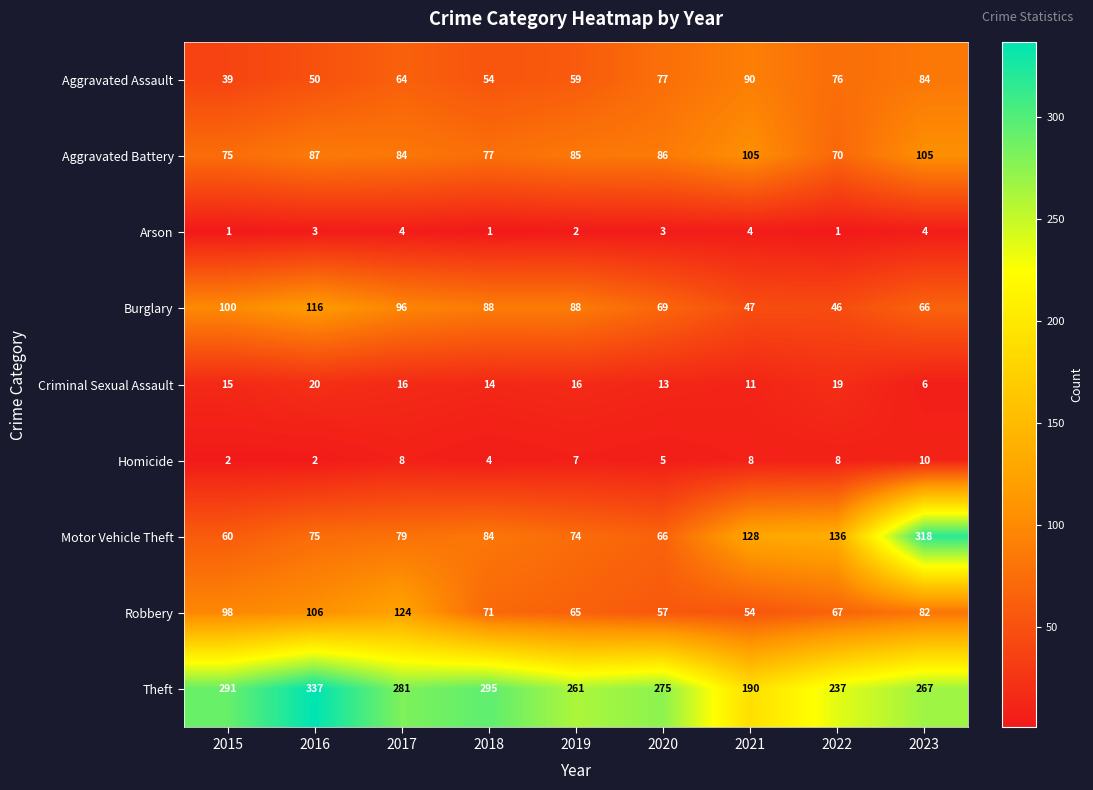

Count the Homicide values in the range 4 to 8.

6